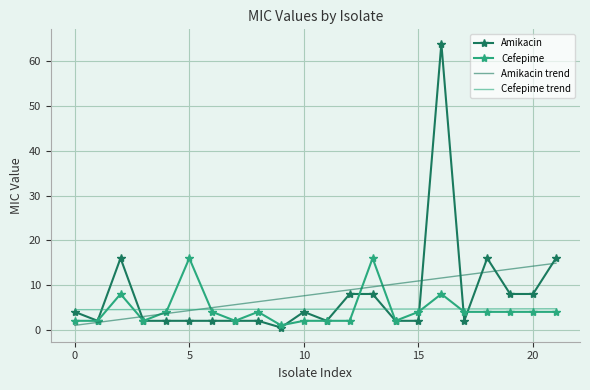

Count the Cefepime trend values in the range 4 to 5.

22